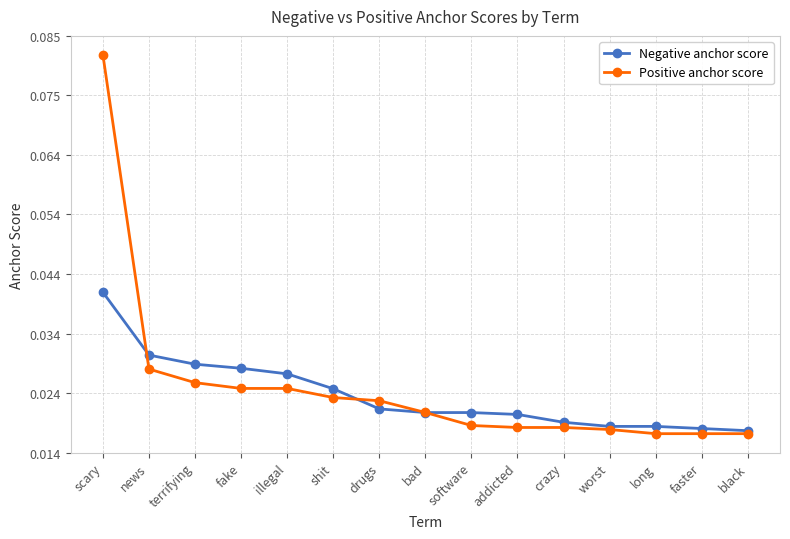

What is the sum of all Negative anchor score values?

0.4